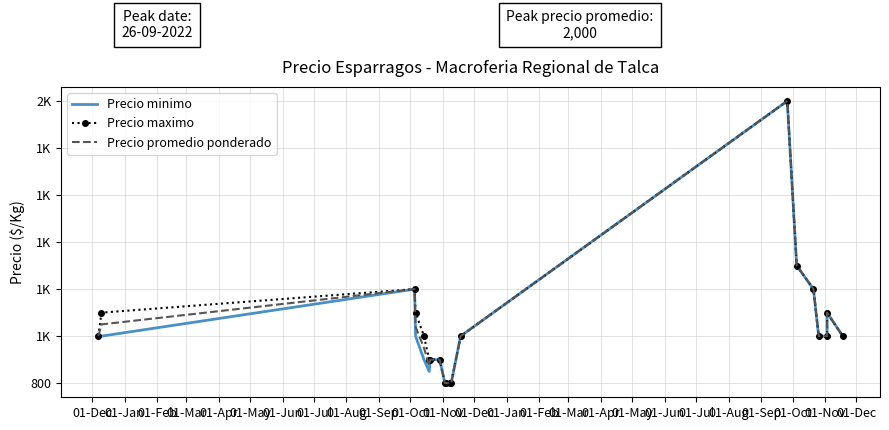

True or false: Precio promedio ponderado has more than 0 interior local peaks.

True